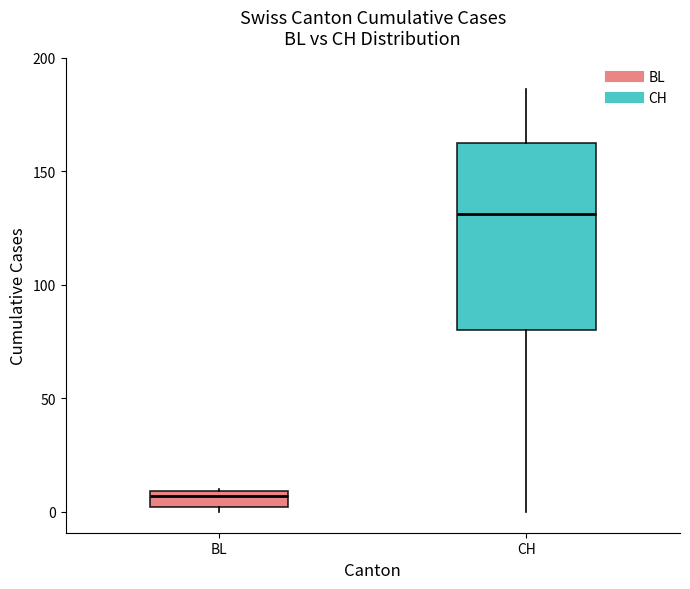

Which box has the lowest median line?

BL